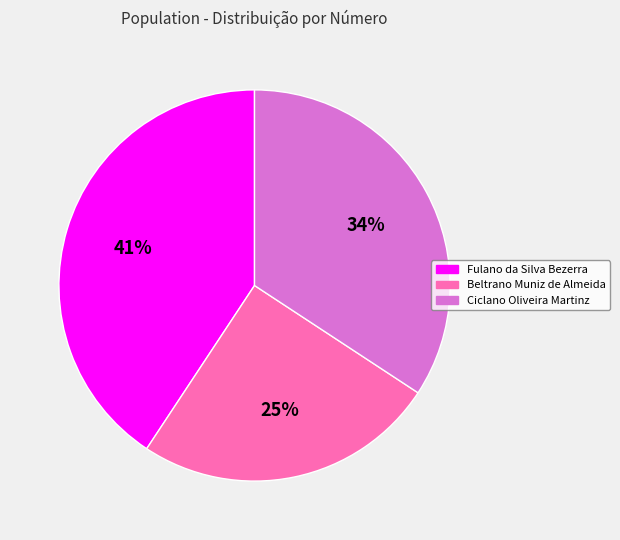

To the nearest percent, what percentage of the pie is Ciclano Oliveira Martinz?

34%